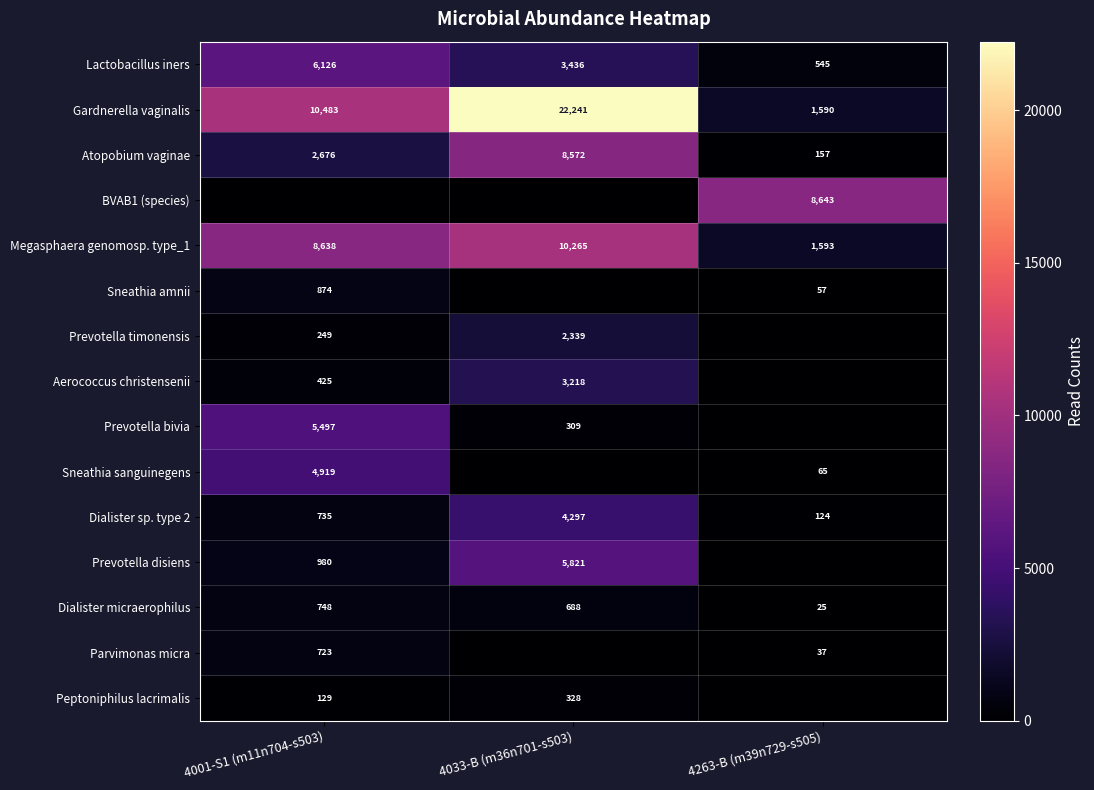

What is the difference between the highest and lowest values at 4001-S1 (m11n704-s503)?

10483